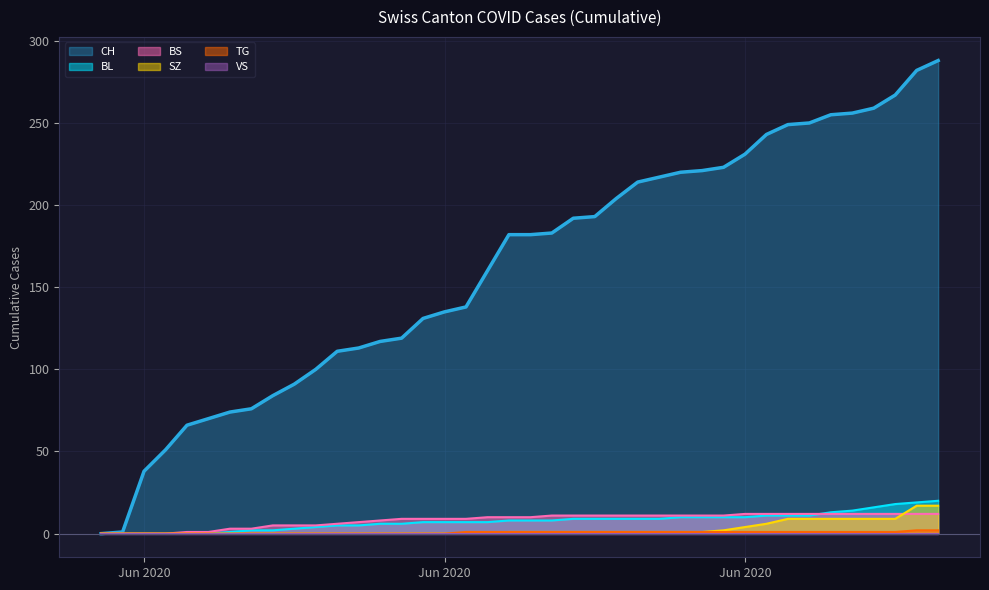

How many lines are shown in the chart?

6